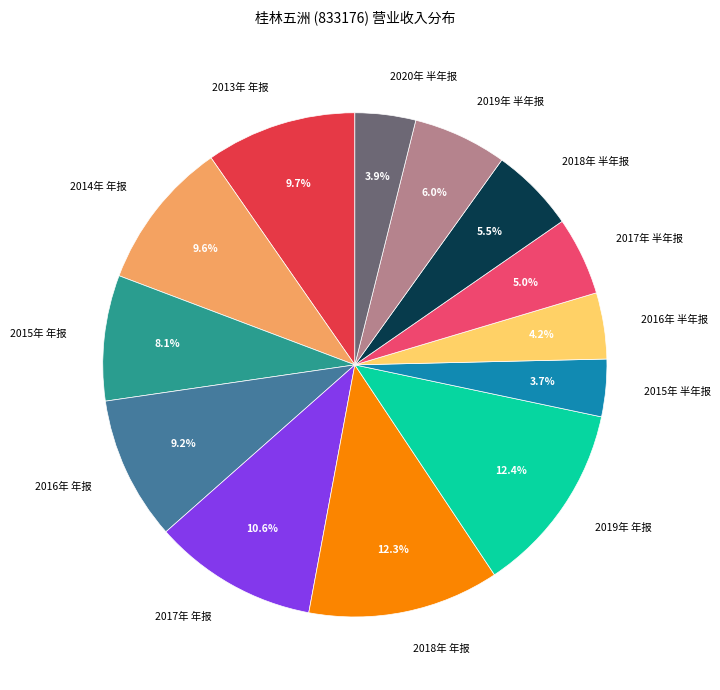

What is the ratio of the value at 2015年 年报 to the value at 2014年 年报?

0.8